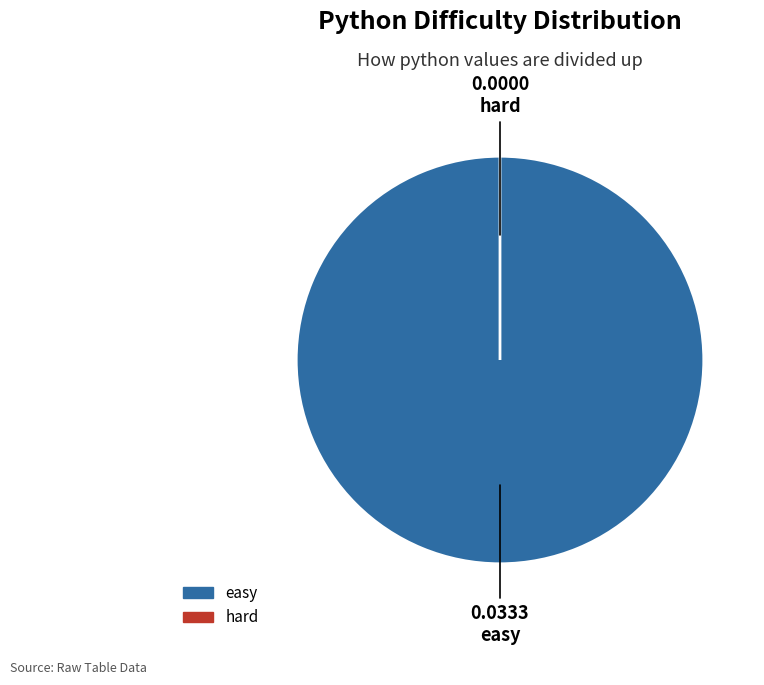

To the nearest percent, what is the average slice percentage?

50%